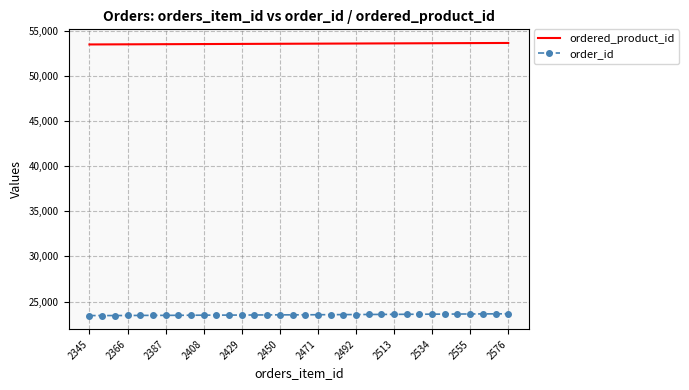

What is the minimum value for order_id?

23457